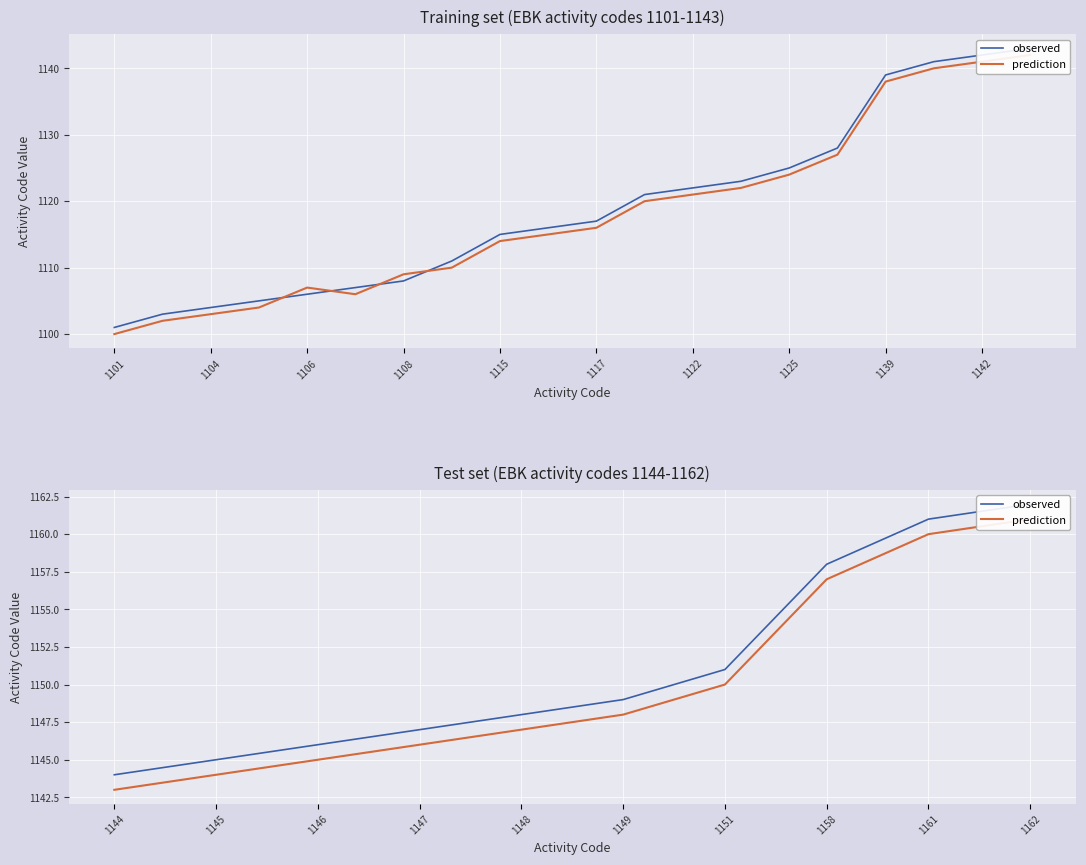

The observed series shows 734 at 1161. True or false?

False